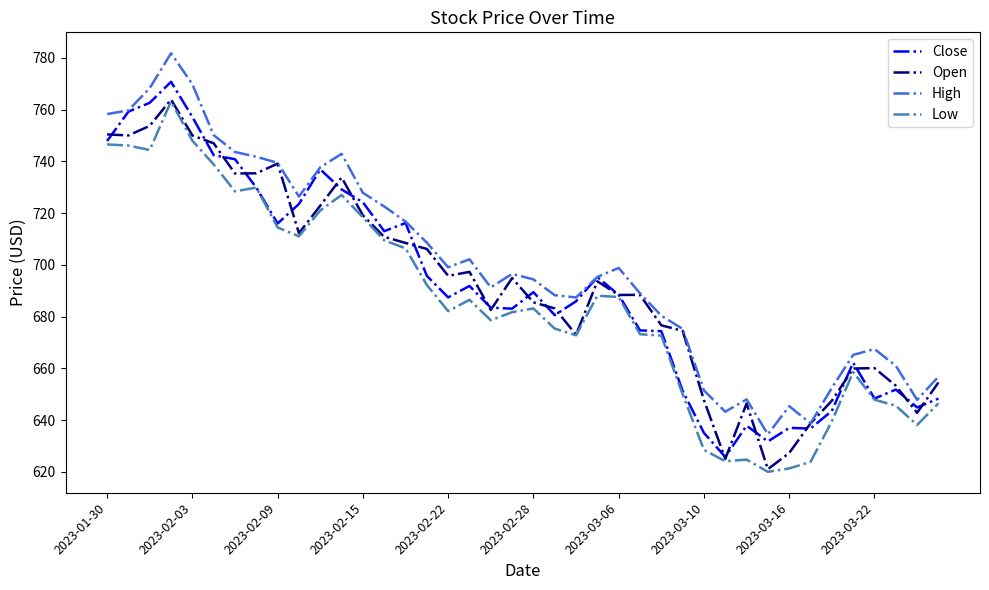

Which series has the largest total across all categories?

High